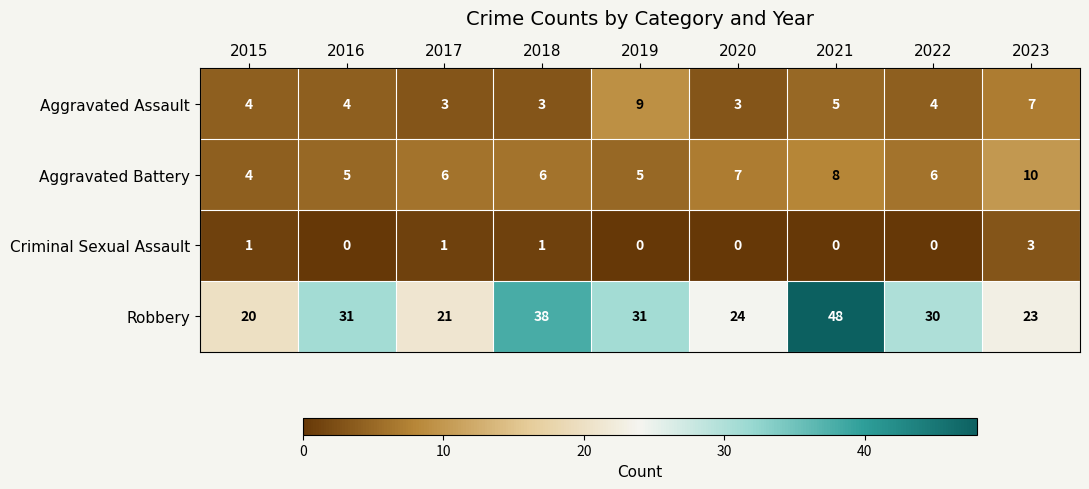

True or false: Criminal Sexual Assault has a value of 2 at 2016.

False